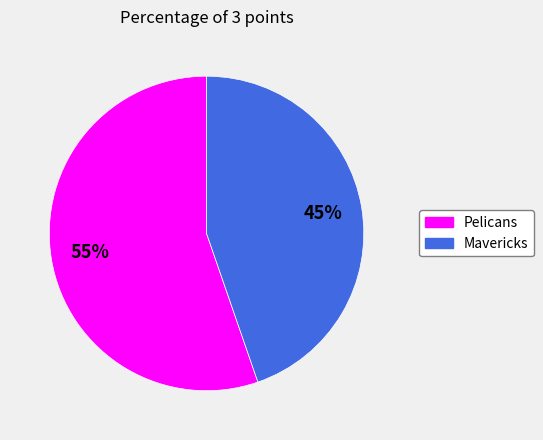

Approximately how many times larger is the value at Mavericks compared to Pelicans?

0.8